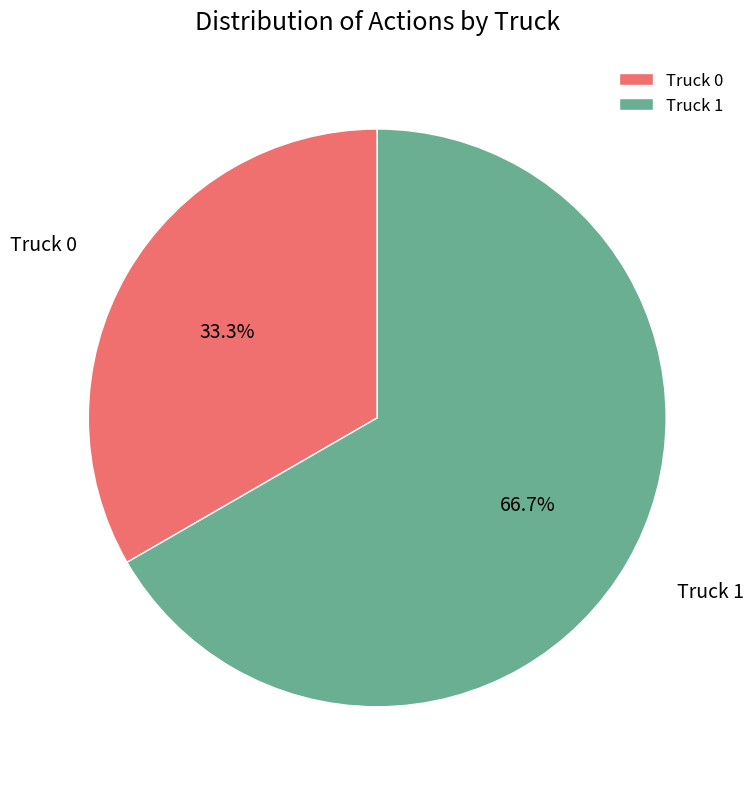

How much of the chart is everything except Truck 0?

66.7%